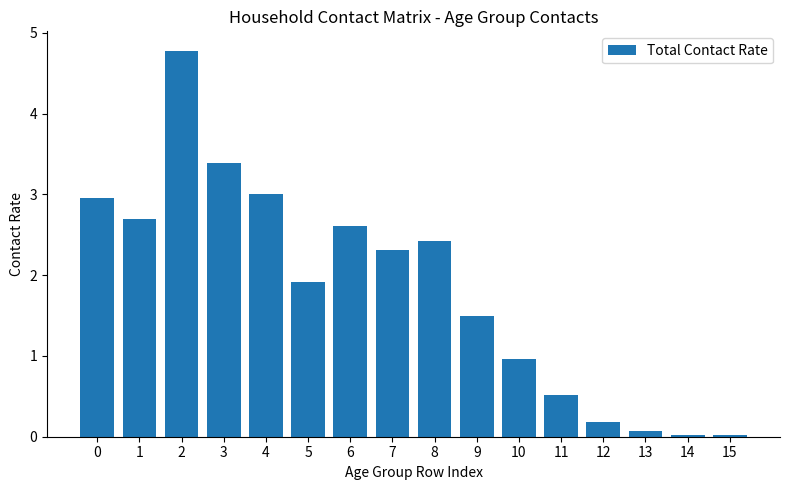

Is it true that the value at 14 is 0.0?

True